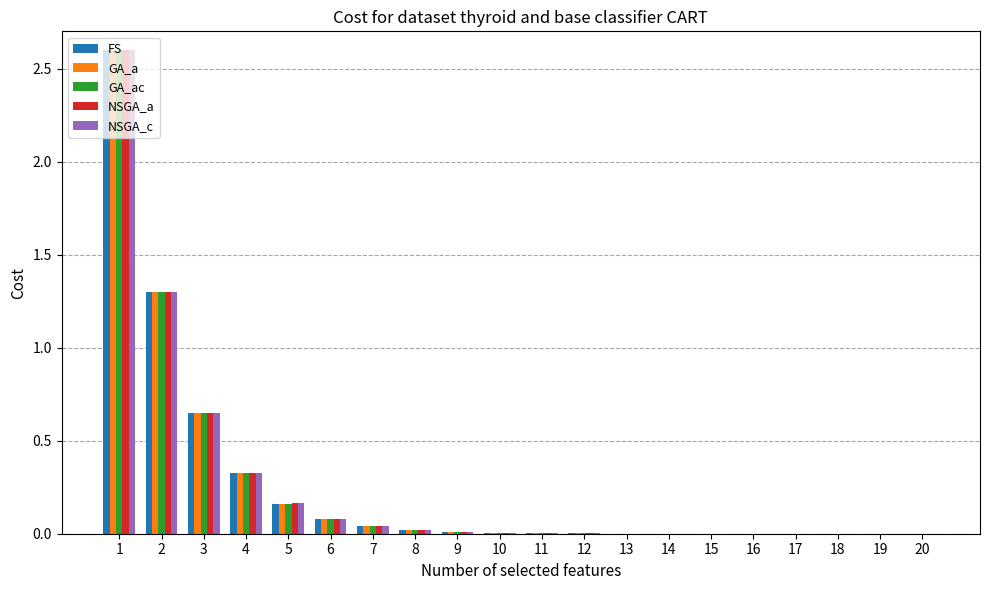

What is the sum of all GA_ac values?

5.2